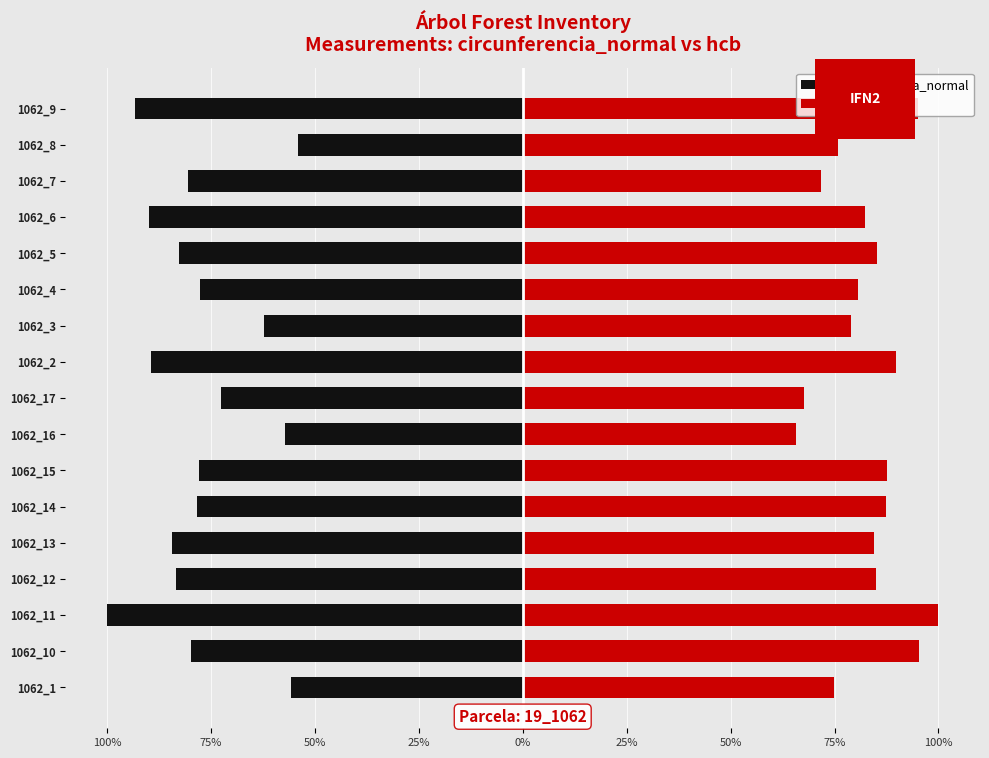

Which series has the largest range (max minus min)?

circunferencia_normal